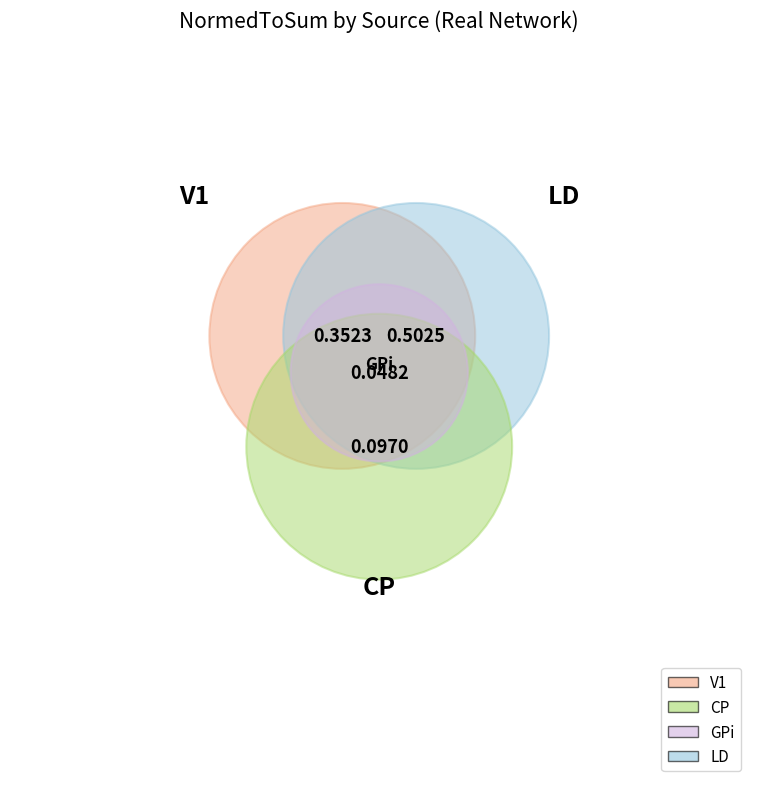

Does Real account for over 50% of the chart?

No